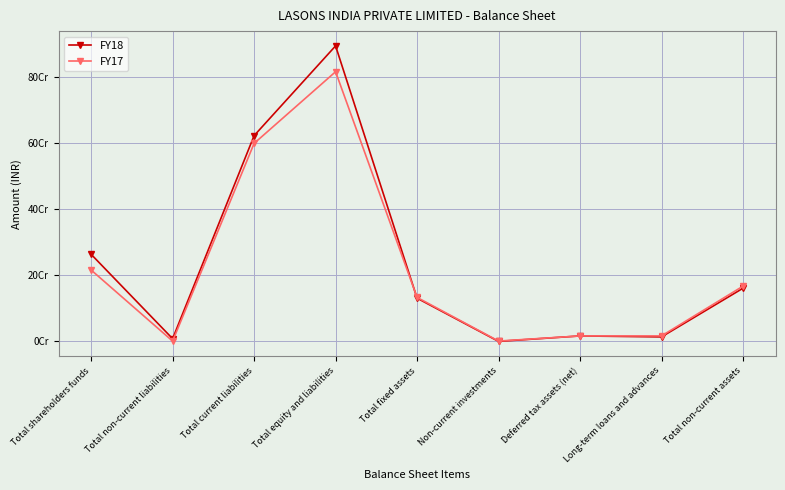

True or false: FY17 has a value of 1032000 at Non-current investments.

True